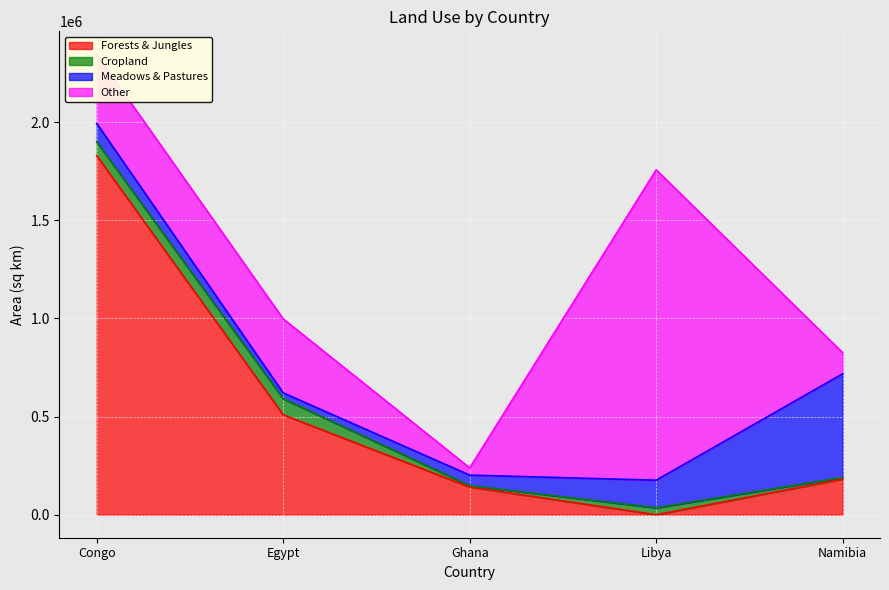

What is the sum of all Meadows & Pastures values?

846041.4